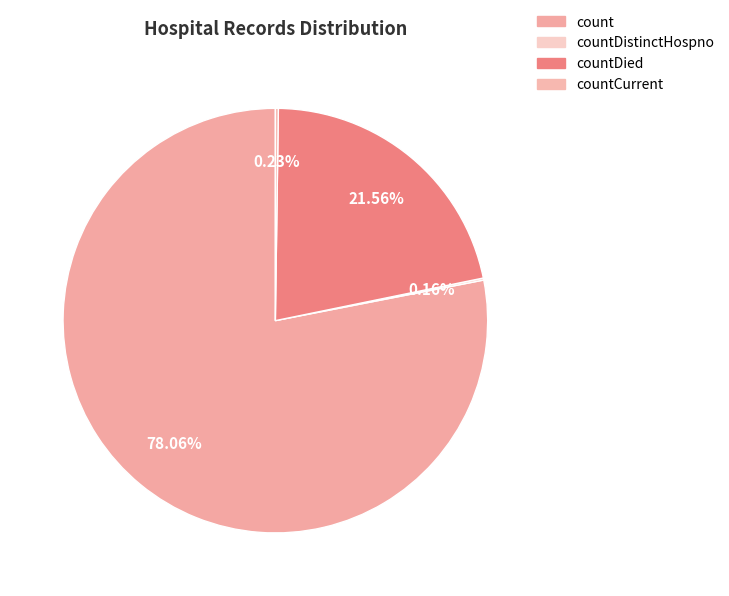

To the nearest percent, what is the difference between the largest and smallest slice percentages?

78%